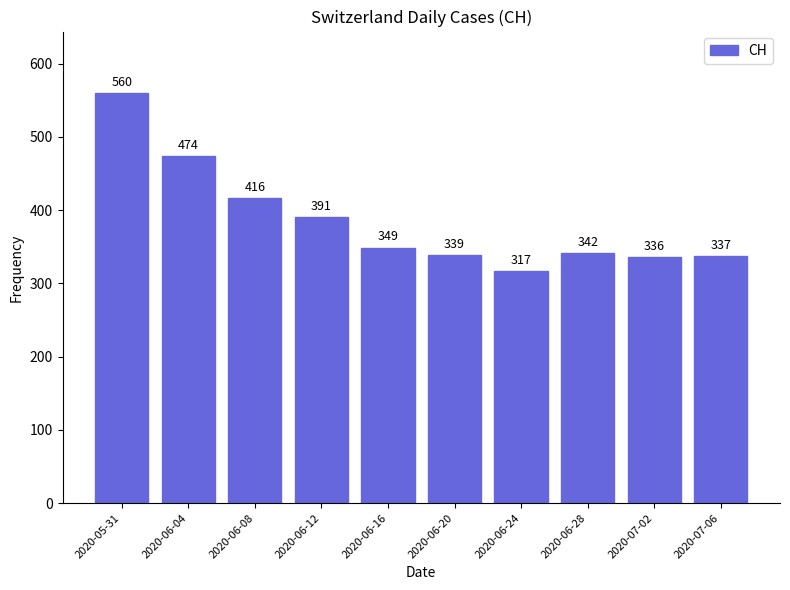

Reading right to left, what are all the values shown in this chart?

337	336	342	317	339	349	391	416	474	560